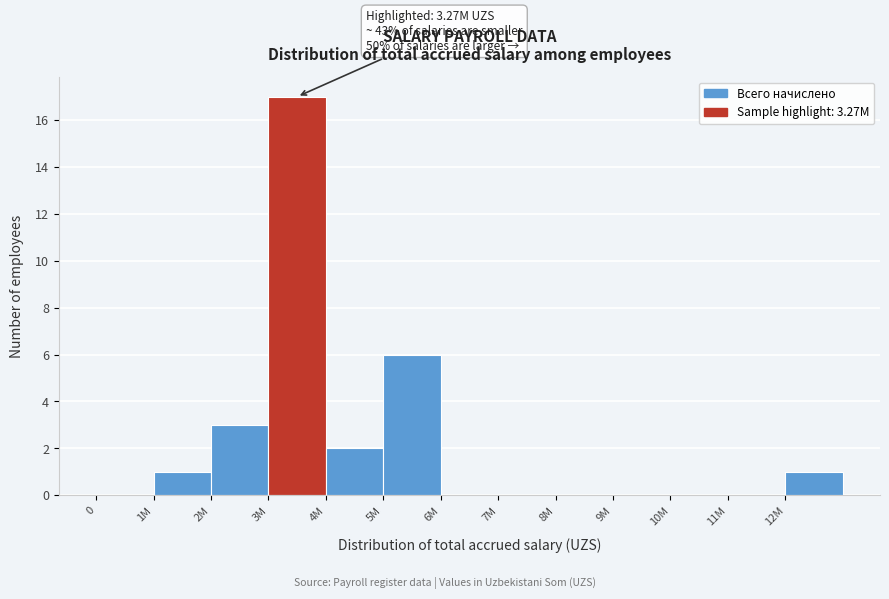

Reading left to right, list all the values displayed in this chart.

0=0	1M=1	2M=3	3M=17	4M=2	5M=6	6M=0	7M=0	8M=0	9M=0	10M=0	11M=0	12M=1